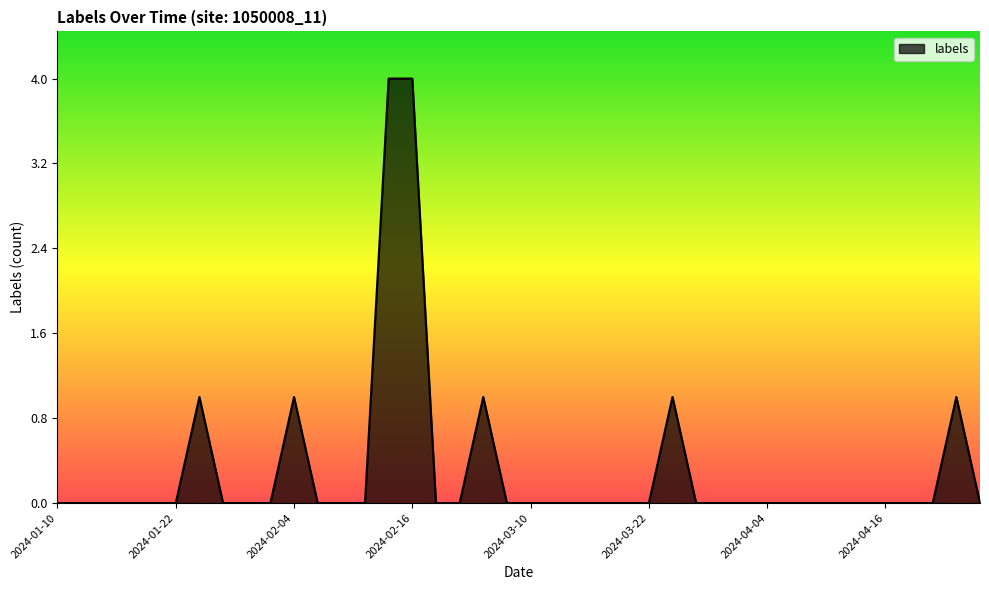

Does the chart display data point markers on the line(s)?

No